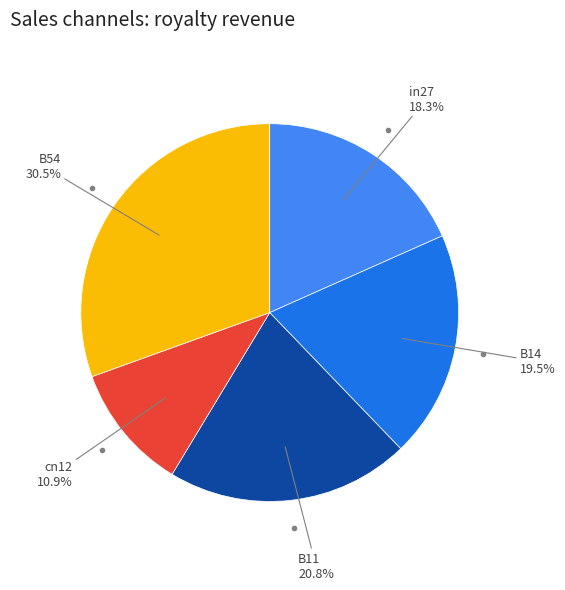

What is the largest slice in the pie chart?

B54